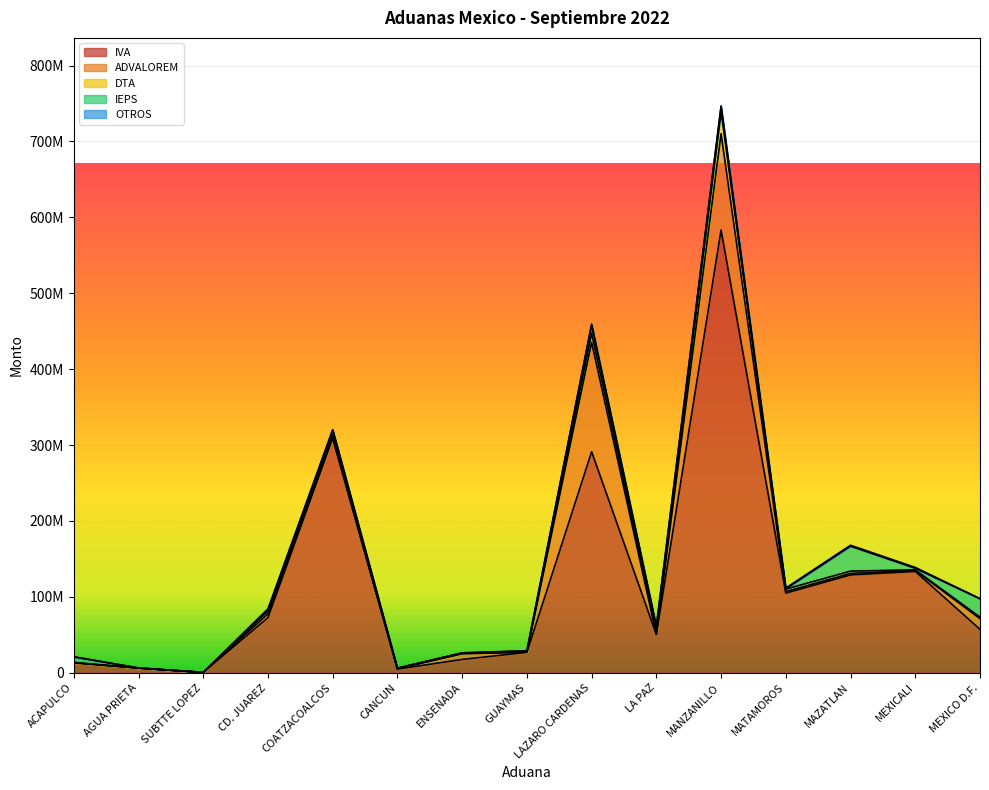

How many data points in IVA are less than 57237246?

7